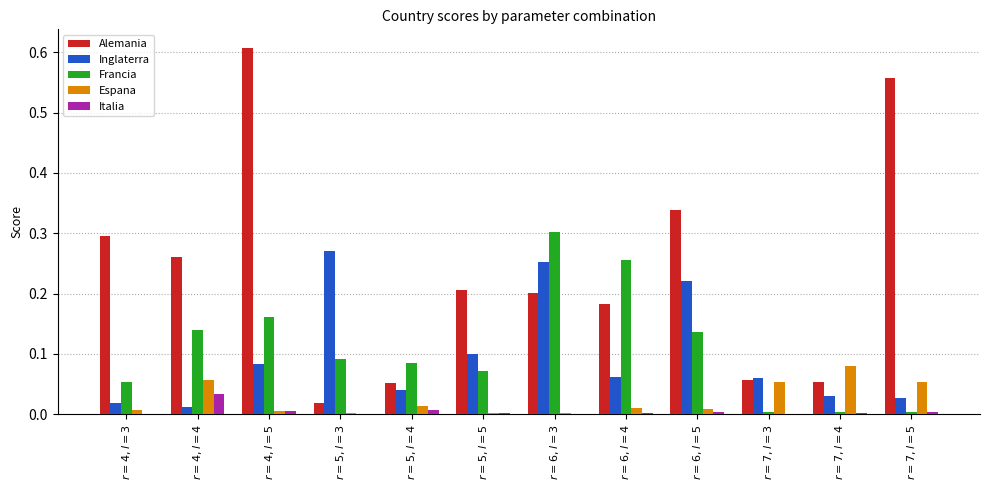

Which series changed the most between $r=4,l=4$ and $r=5,l=3$?

Inglaterra